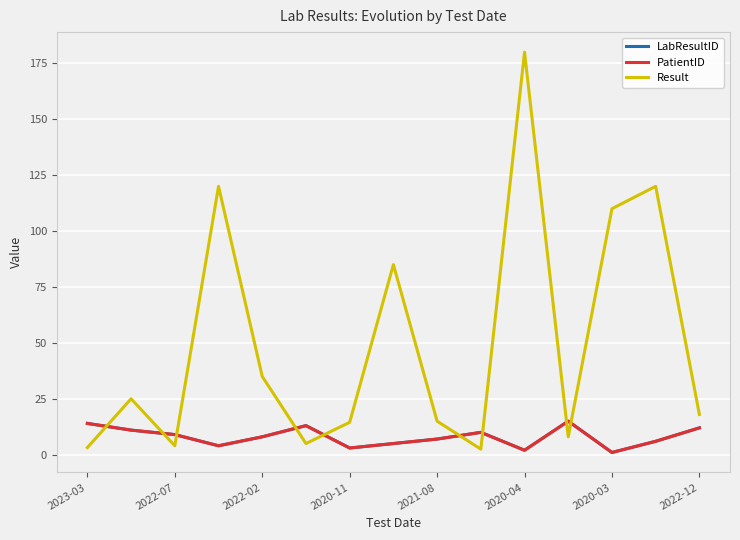

Does the chart display data point markers on the line(s)?

No